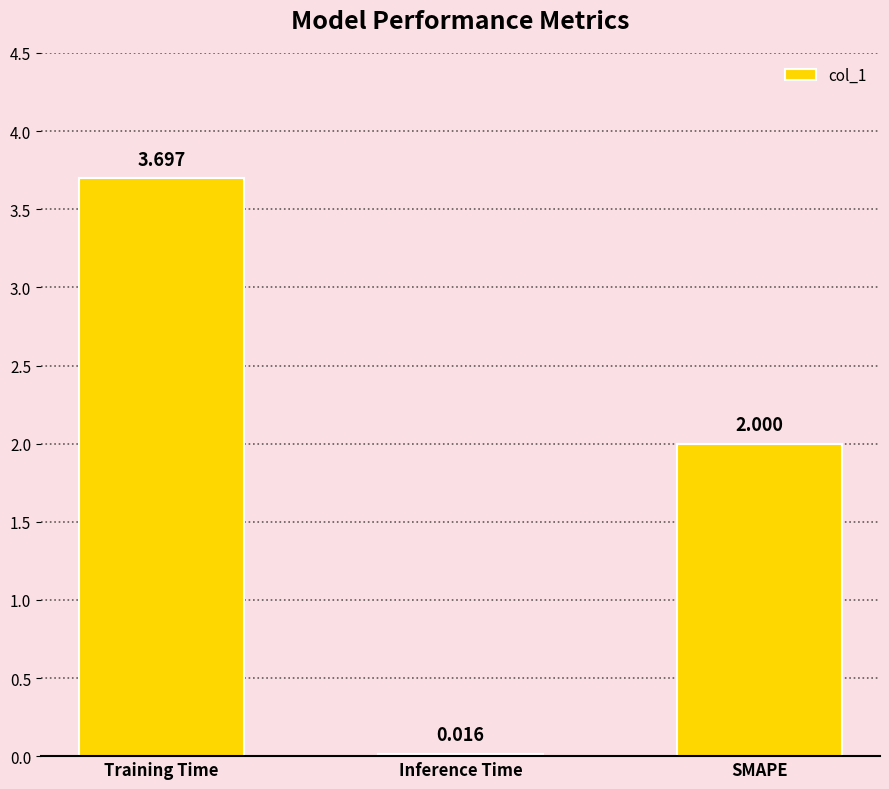

What is the label of the 1st bar from the right?

SMAPE